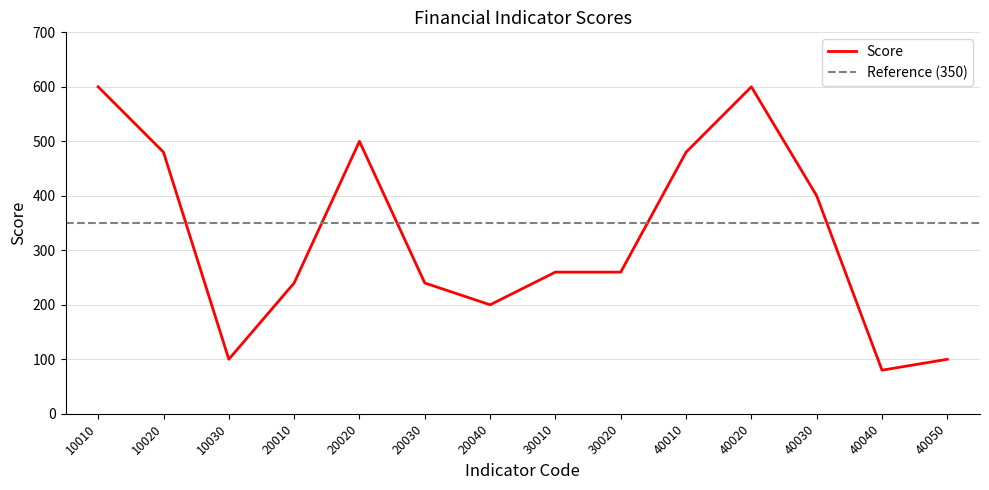

True or false: the data shows 35 at 40040.

False